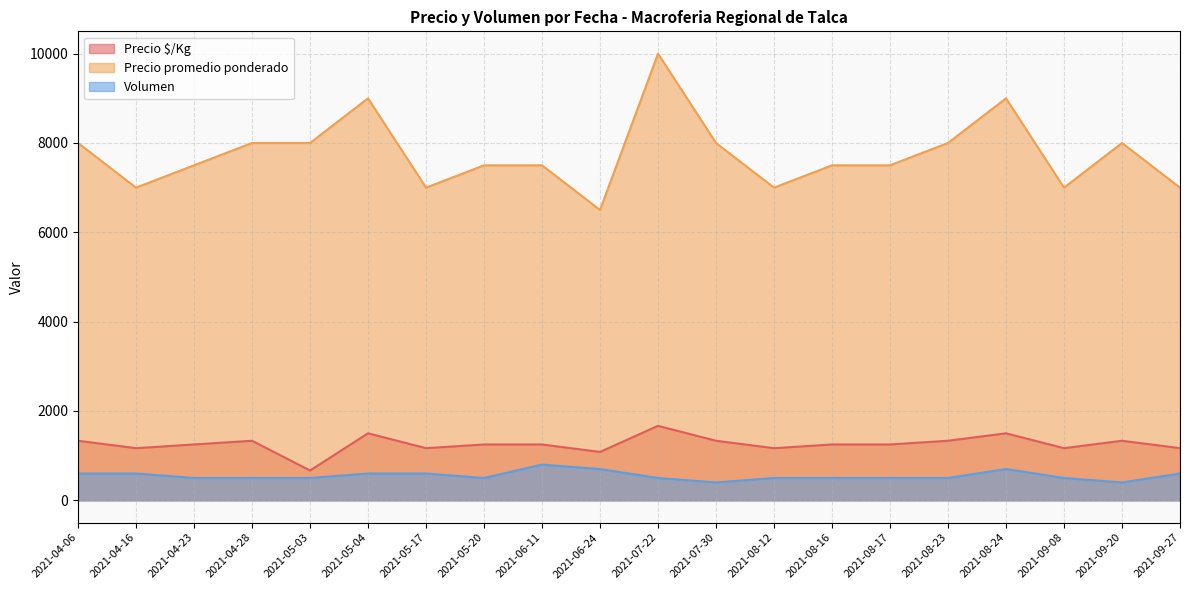

Is it true that Precio promedio ponderado equals 7000 at 2021-09-27?

True